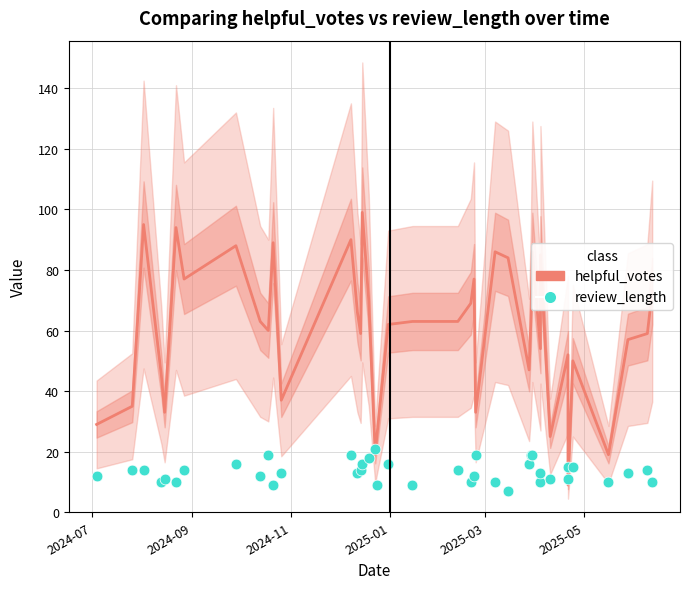

Which series reaches the minimum Y coordinate?

review_length